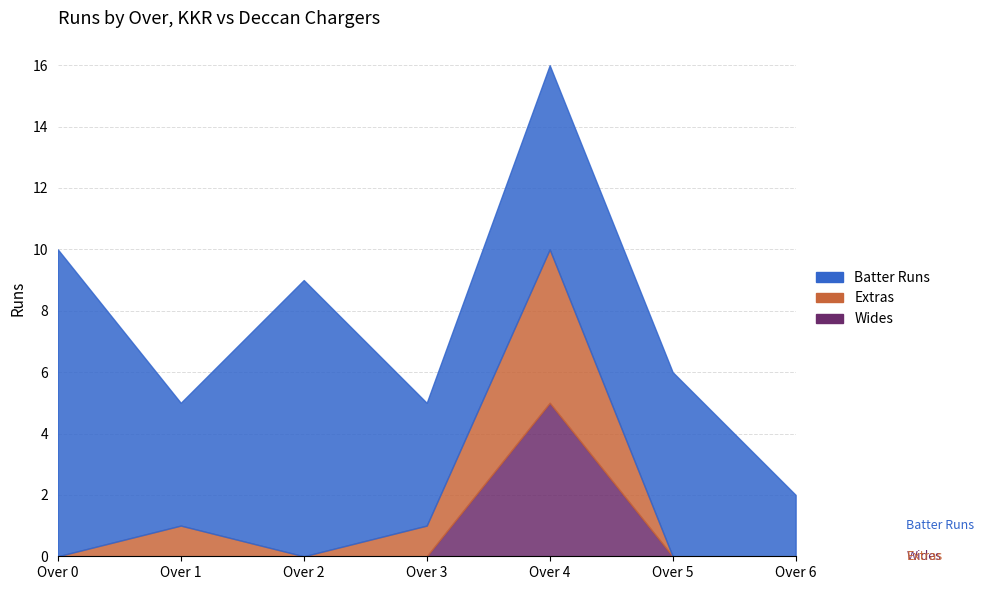

Is it true that wides equals 0 at 6?

True